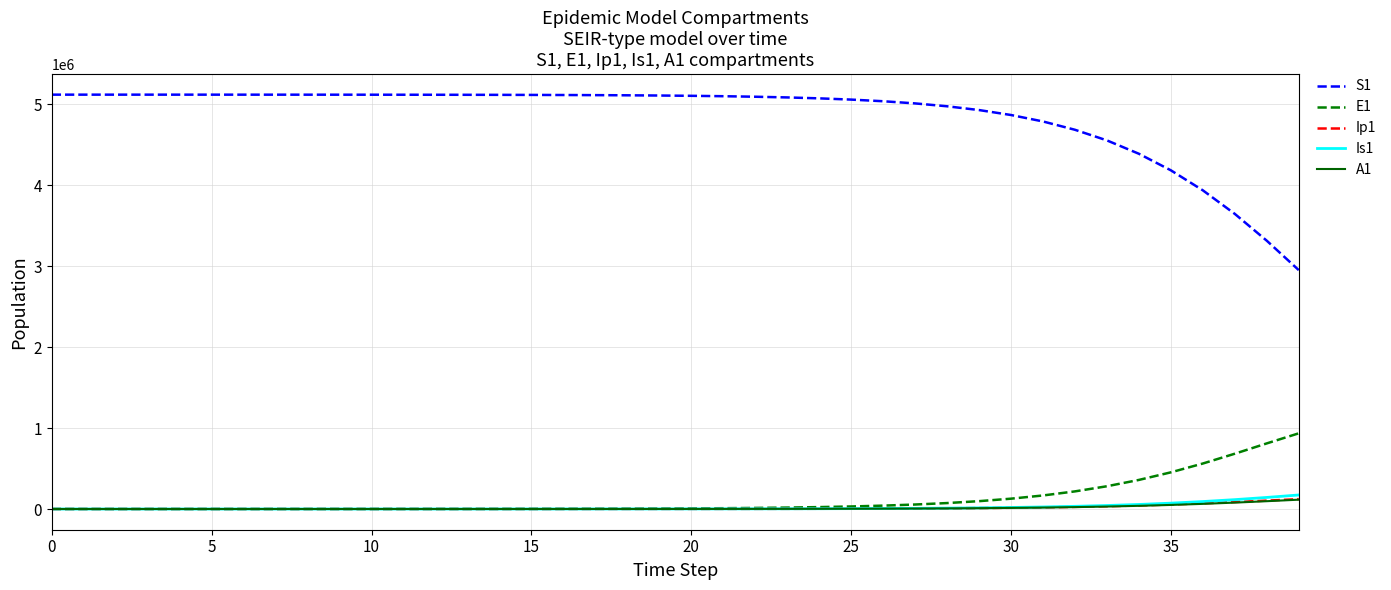

What is the highest value of the Ip1 series?

121877.1